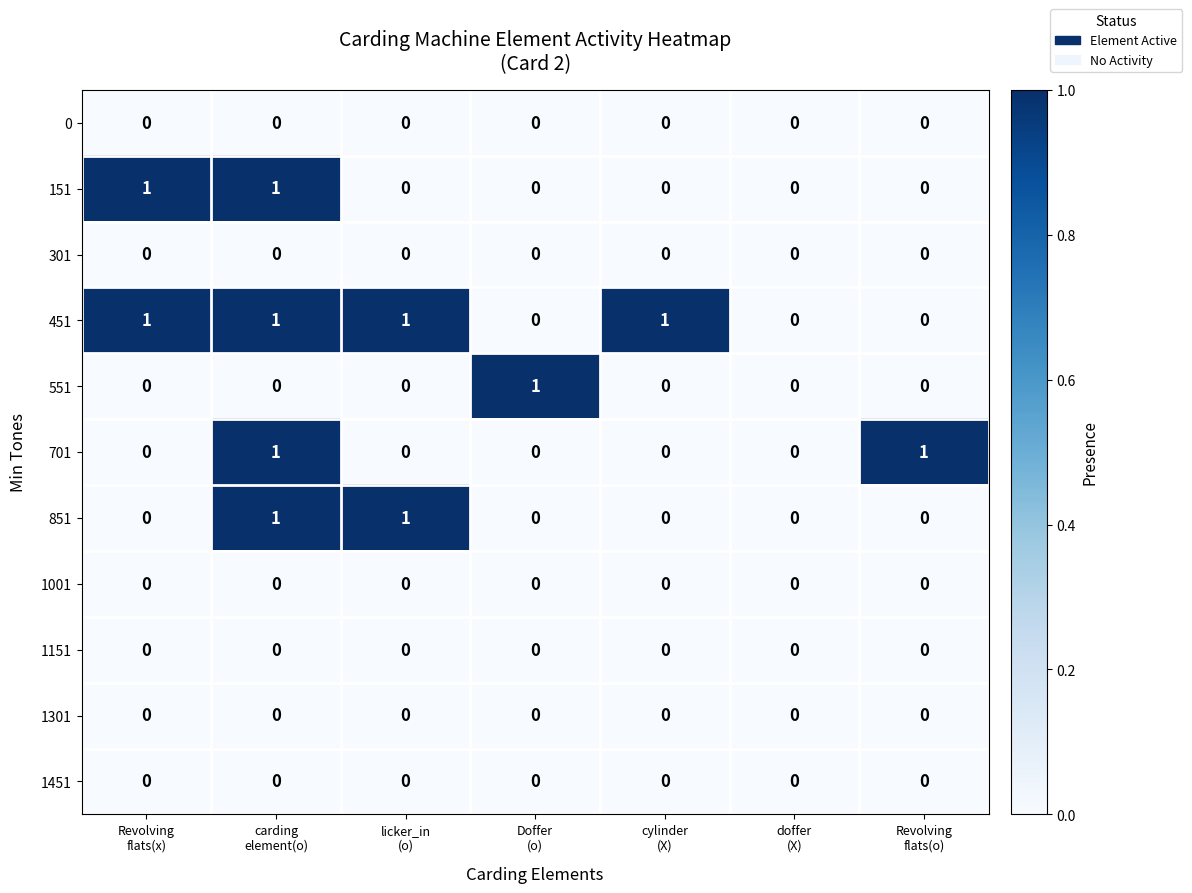

Which series has the largest total across all categories?

451